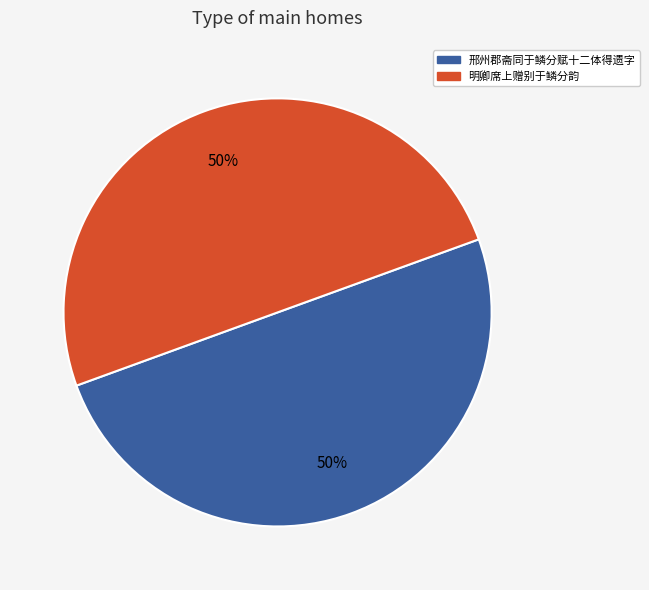

To the nearest percent, what portion does 邢州郡斋同于鳞分赋十二体得遗字 represent?

50%